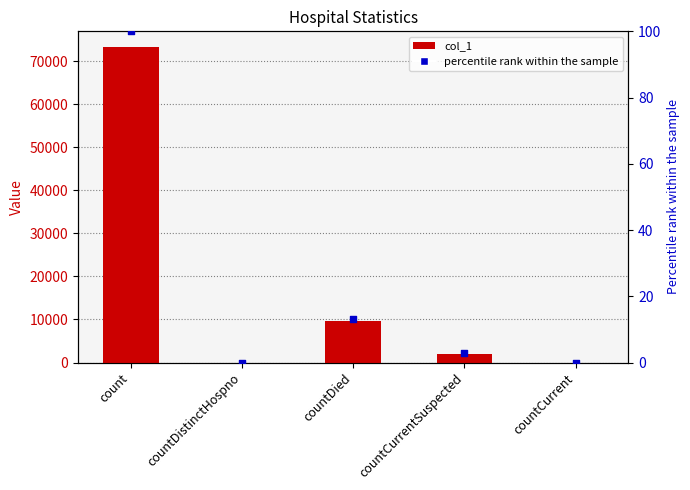

At how many categories does at least one series exceed 17785?

1